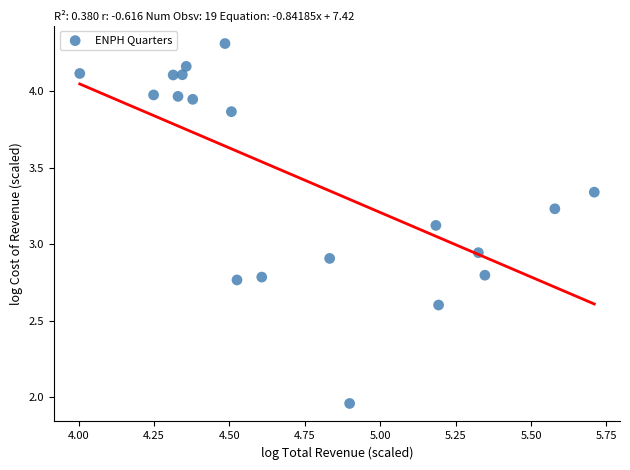

What is the range of Y values (max minus min)?

2.3